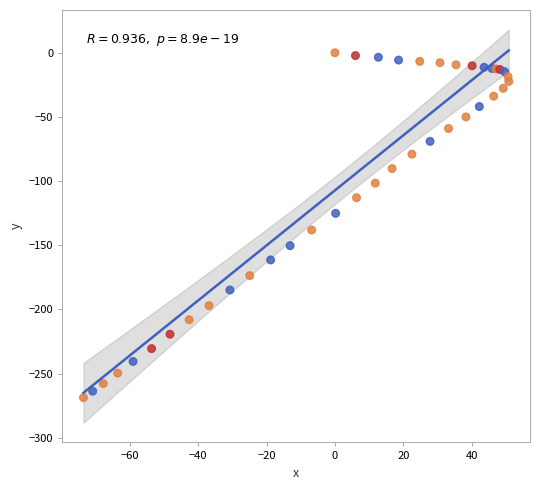

What Y value in the scatter plot is closest to -134?

-138.1